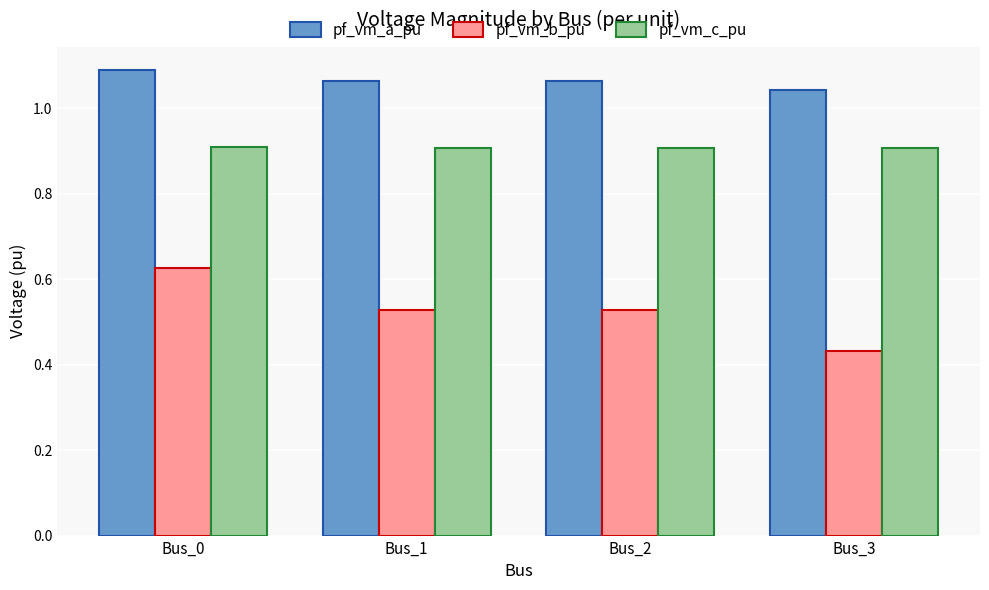

At which label does pf_vm_b_pu reach its peak?

Bus_0